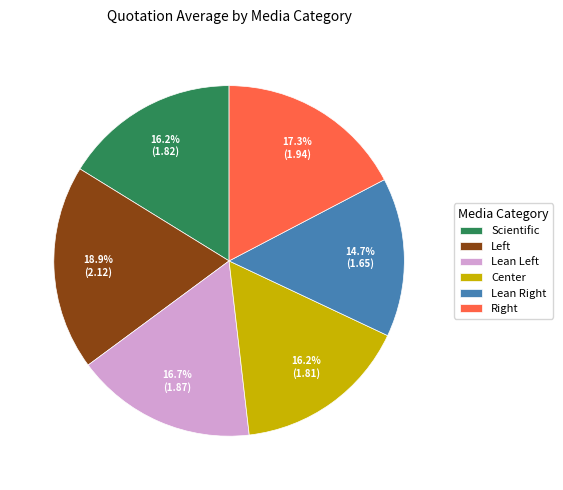

Which slice is the largest?

Left